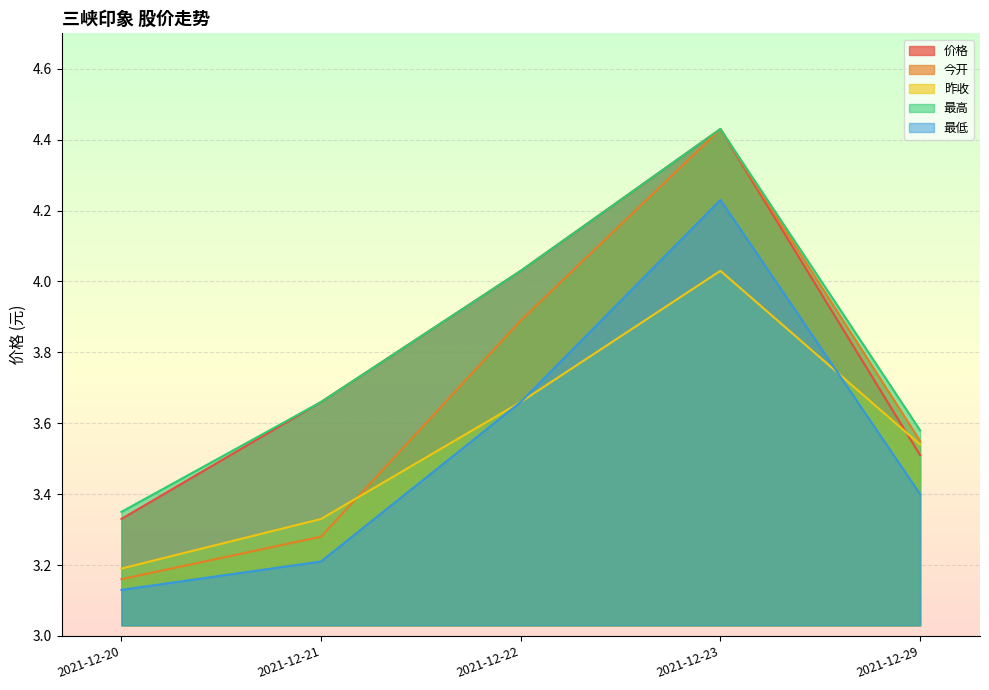

At which label does 今开 reach its peak?

2021-12-23